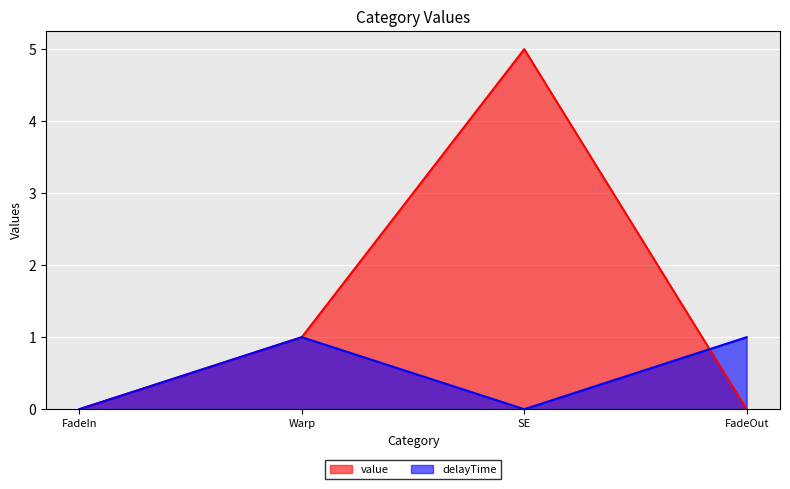

What is the difference between the highest and lowest values at FadeOut?

1